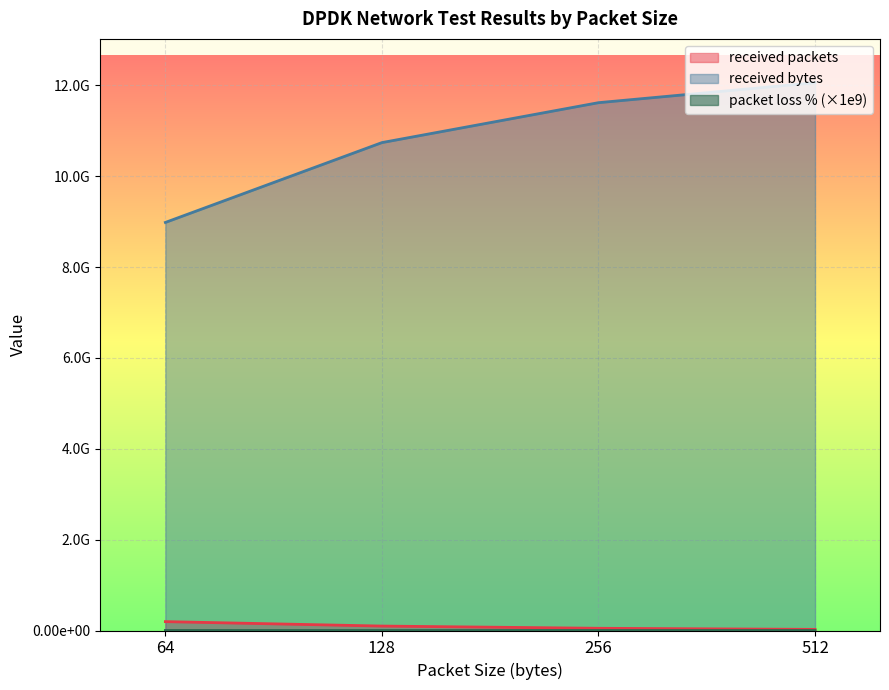

Which category has the highest value across all series?

512